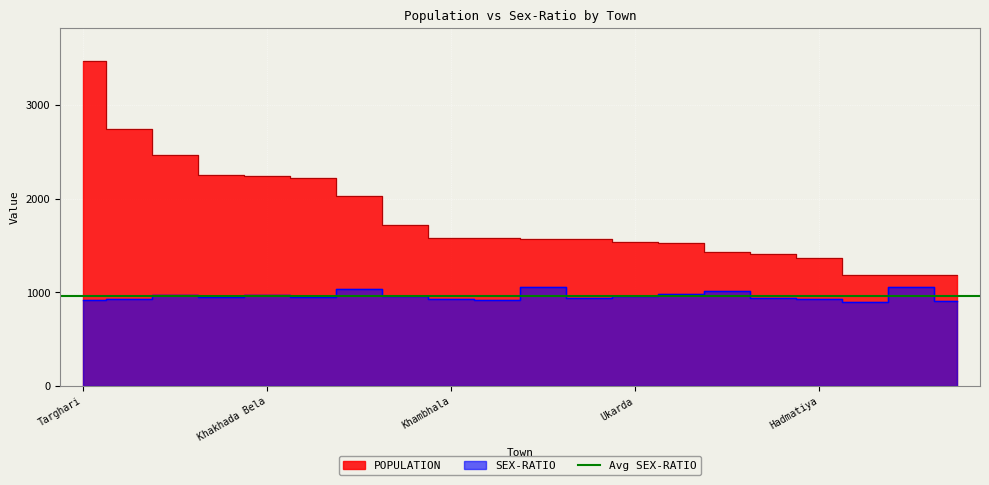

Rank the series at Naranka from highest to lowest value.

POPULATION, SEX-RATIO